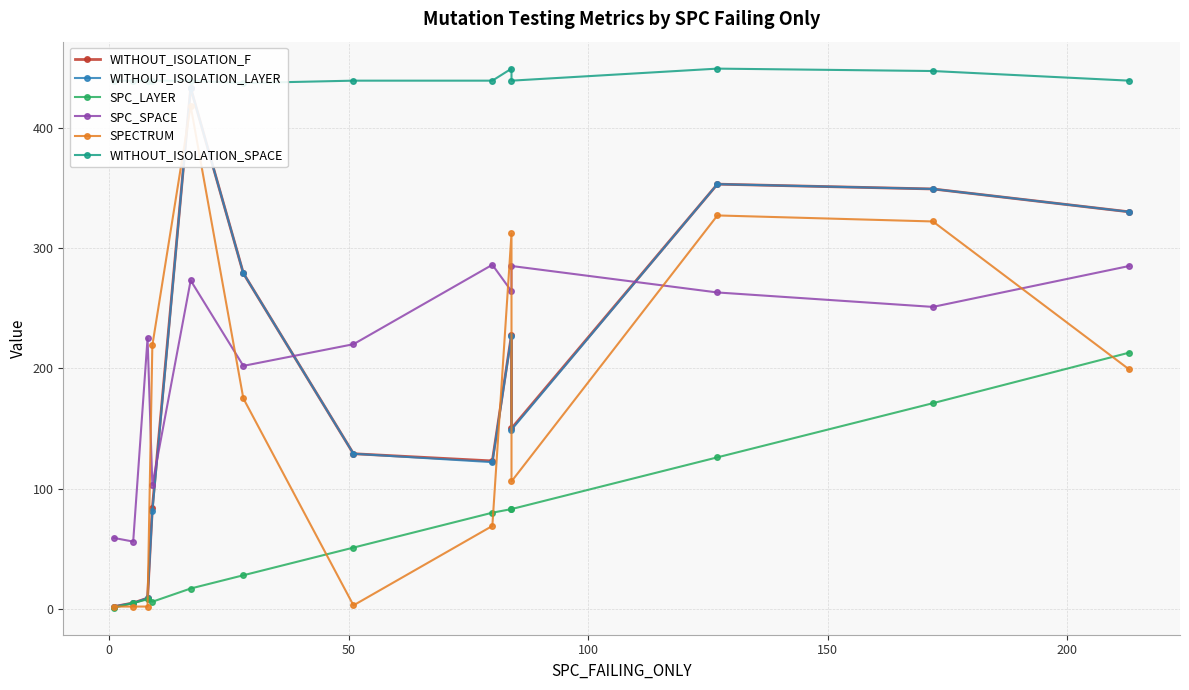

How many categories are shown in the chart?

13